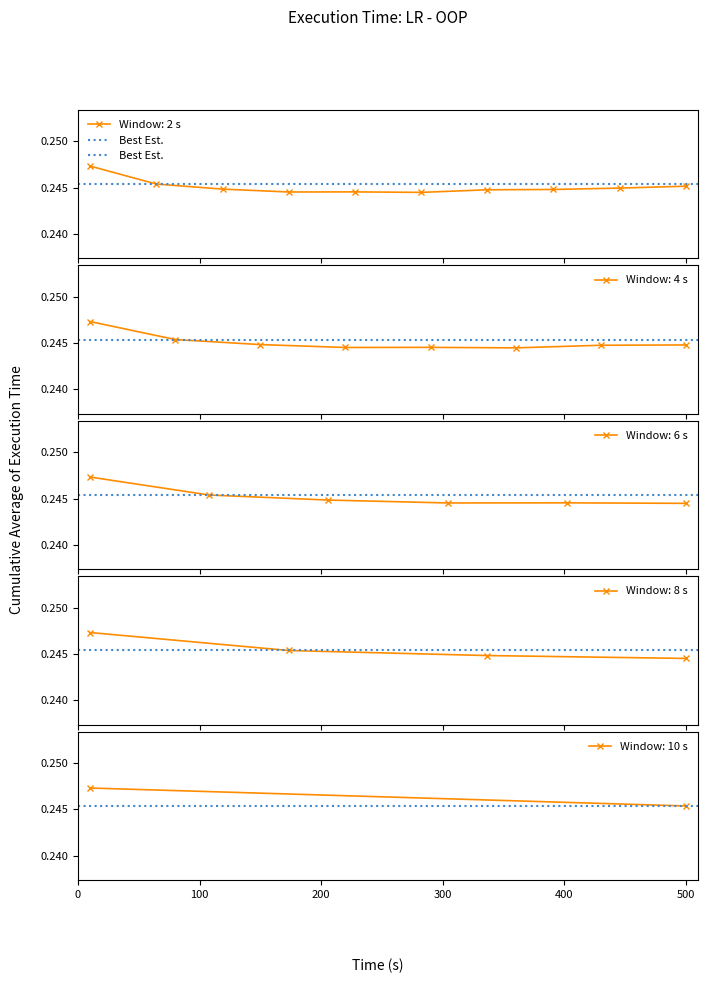

How many Window: 2 s values are between 0 and 1?

10